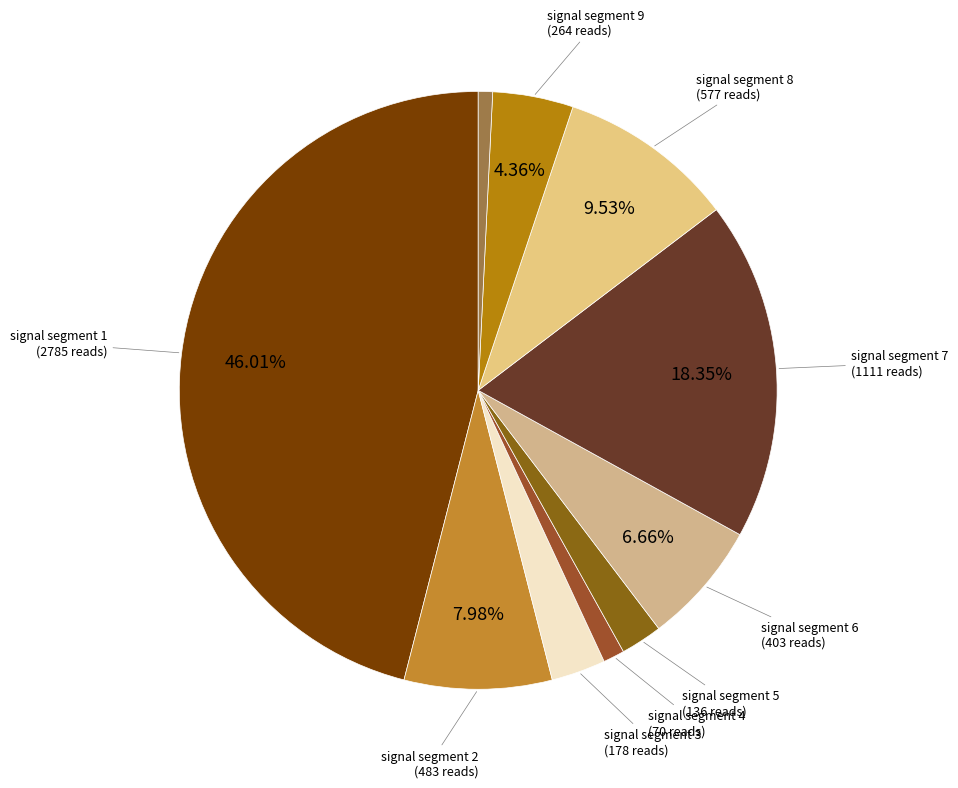

Does any single category account for the majority?

No